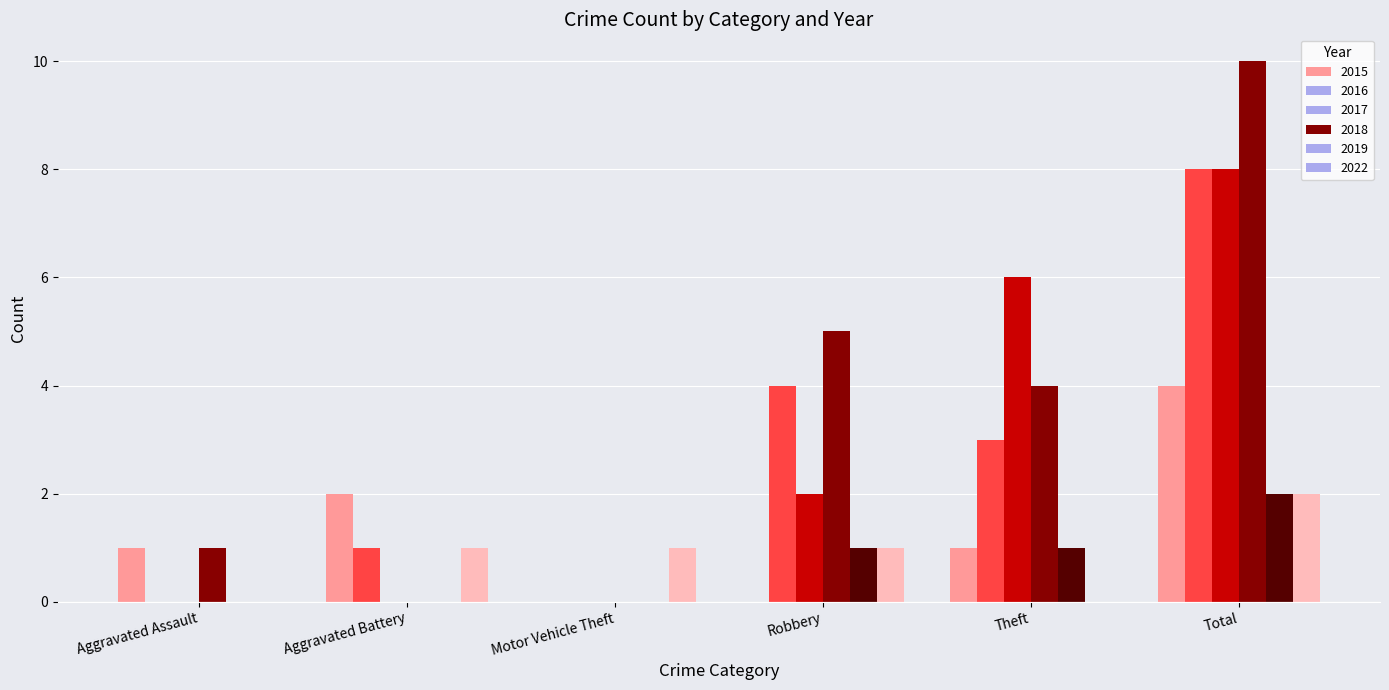

Reading right to left, what are all the values shown in this chart?

2015: Total=4	Theft=1	Robbery=0	Motor Vehicle Theft=0	Aggravated Battery=2	Aggravated Assault=1
2016: Total=8	Theft=3	Robbery=4	Motor Vehicle Theft=0	Aggravated Battery=1	Aggravated Assault=0
2017: Total=8	Theft=6	Robbery=2	Motor Vehicle Theft=0	Aggravated Battery=0	Aggravated Assault=0
2018: Total=10	Theft=4	Robbery=5	Motor Vehicle Theft=0	Aggravated Battery=0	Aggravated Assault=1
2019: Total=2	Theft=1	Robbery=1	Motor Vehicle Theft=0	Aggravated Battery=0	Aggravated Assault=0
2022: Total=2	Theft=0	Robbery=1	Motor Vehicle Theft=1	Aggravated Battery=1	Aggravated Assault=0